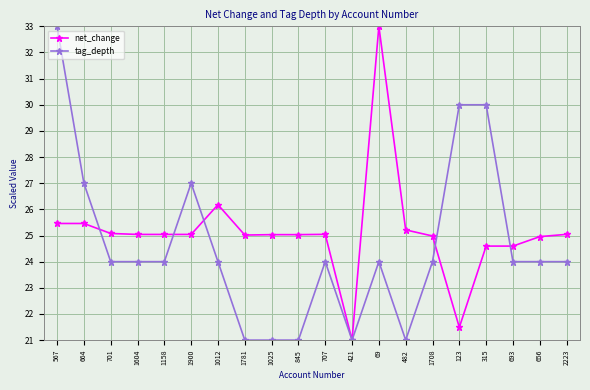

What position from the left is 421?

12